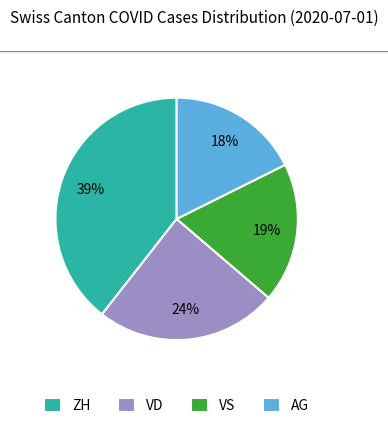

What is the smallest slice in the pie chart?

AG